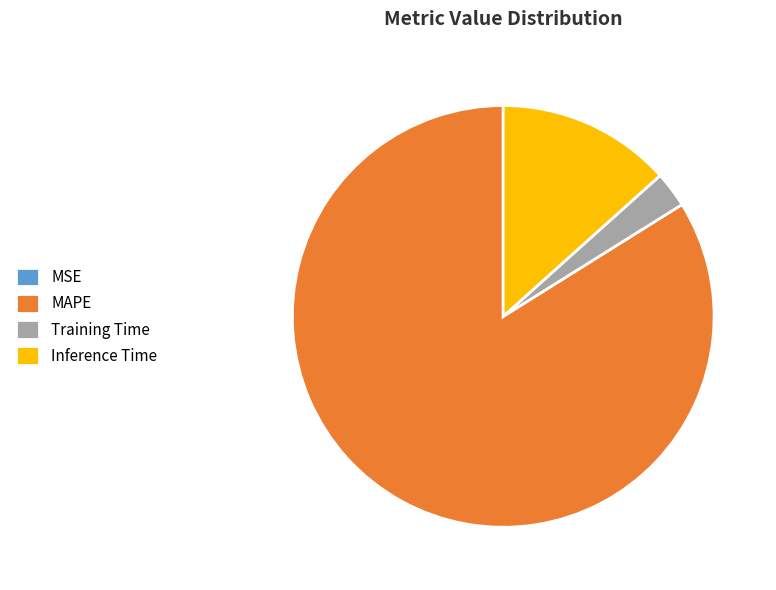

Which has a higher value, Inference Time or Training Time?

Inference Time